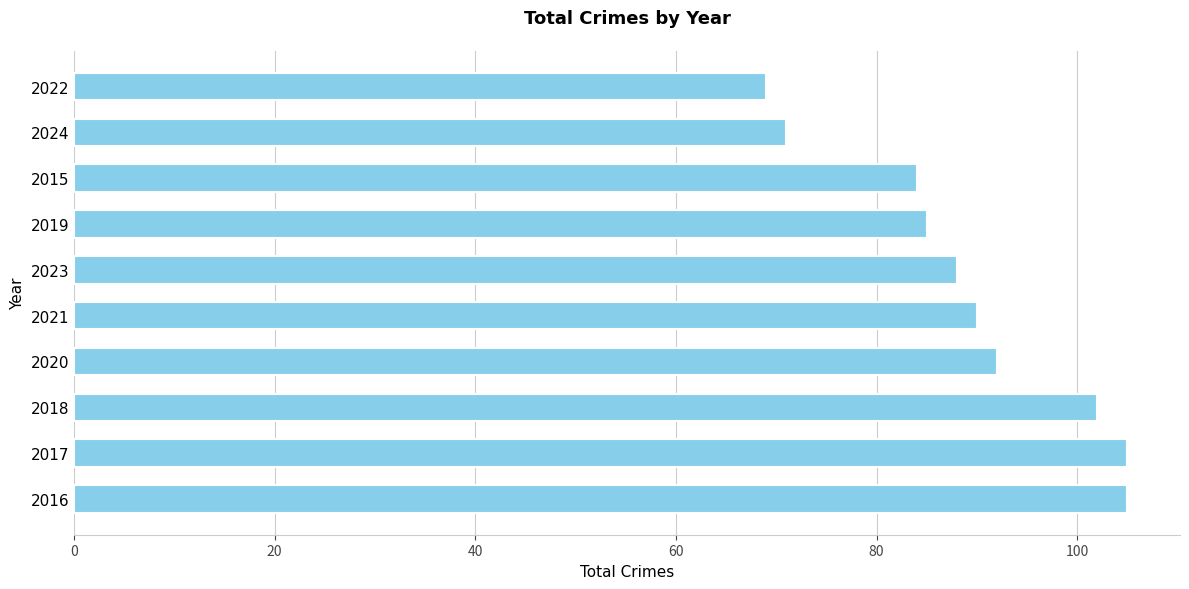

True or false: the data shows 146 at 2016.

False